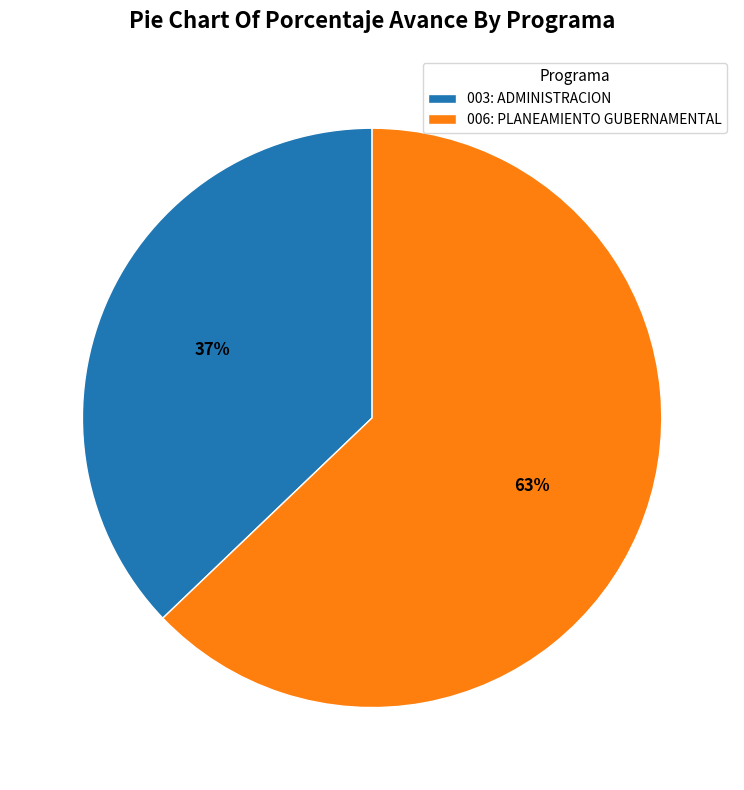

What is the majority slice?

006: PLANEAMIENTO GUBERNAMENTAL